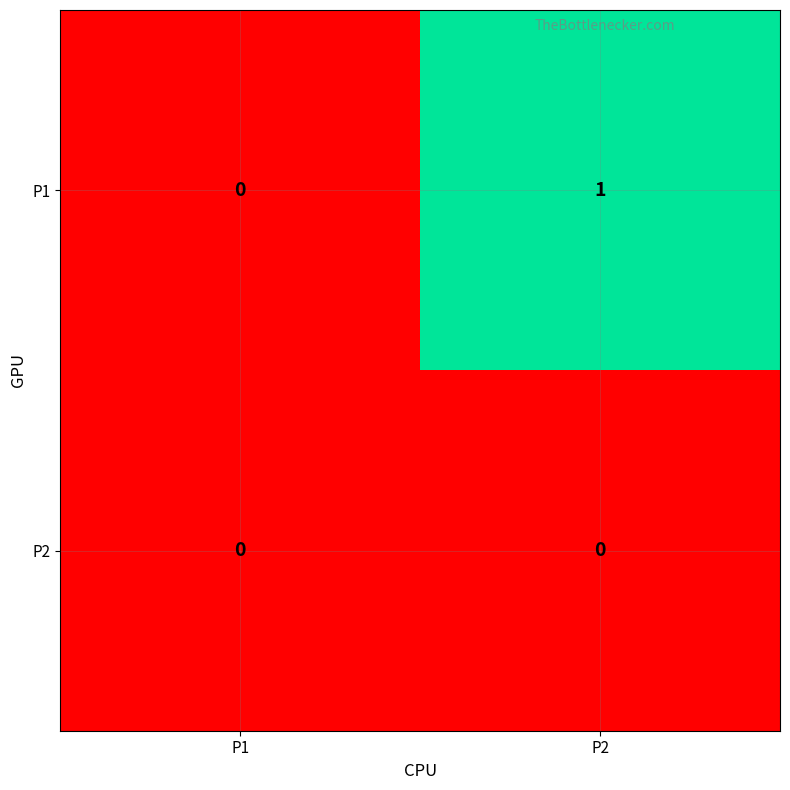

Between P1 and P2, which series saw the biggest shift?

P1